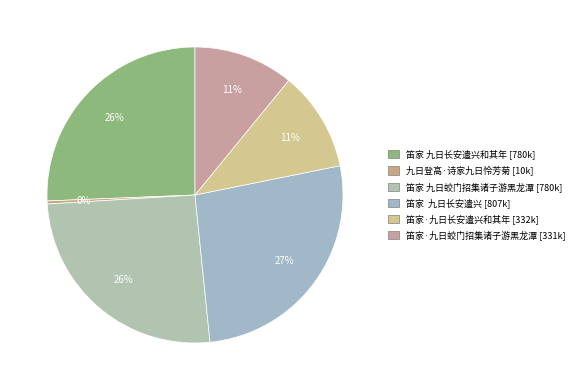

How many slices are in this pie chart?

6